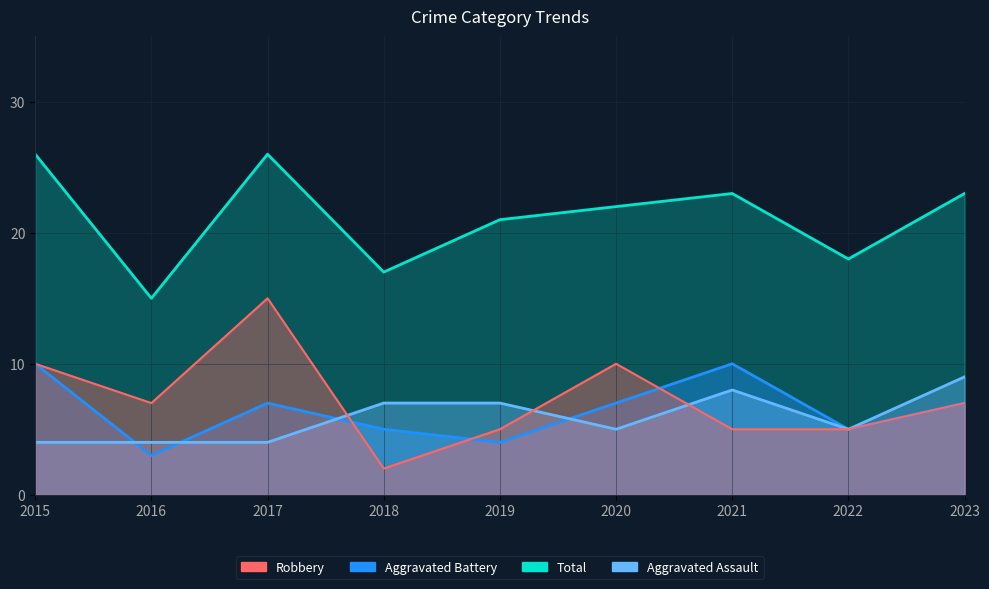

Rank the series by their maximum value, from lowest to highest.

Aggravated Assault, Aggravated Battery, Robbery, Total